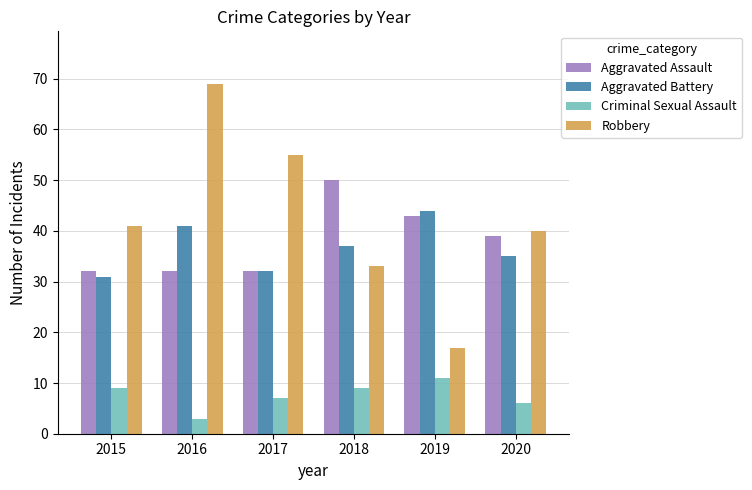

Are the bars grouped side by side (vs. stacked)?

Yes